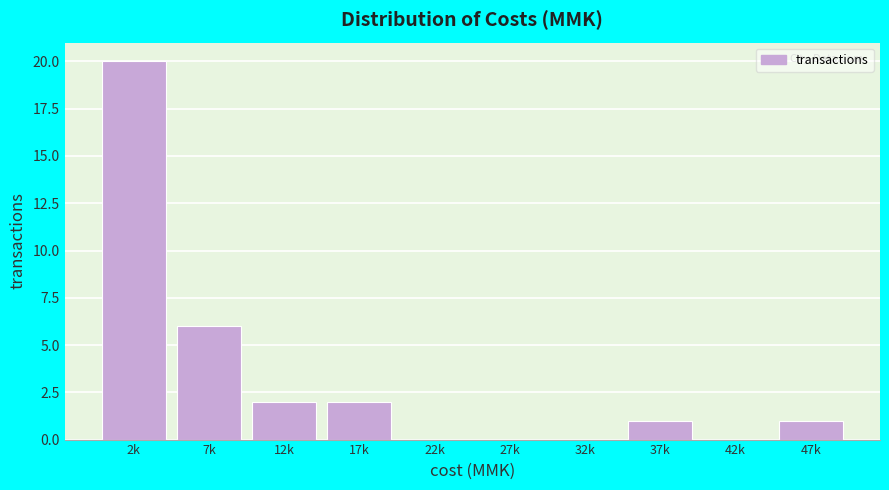

Reading left to right, extract all data points from this chart.

2k=20	7k=6	12k=2	17k=2	22k=0	27k=0	32k=0	37k=1	42k=0	47k=1